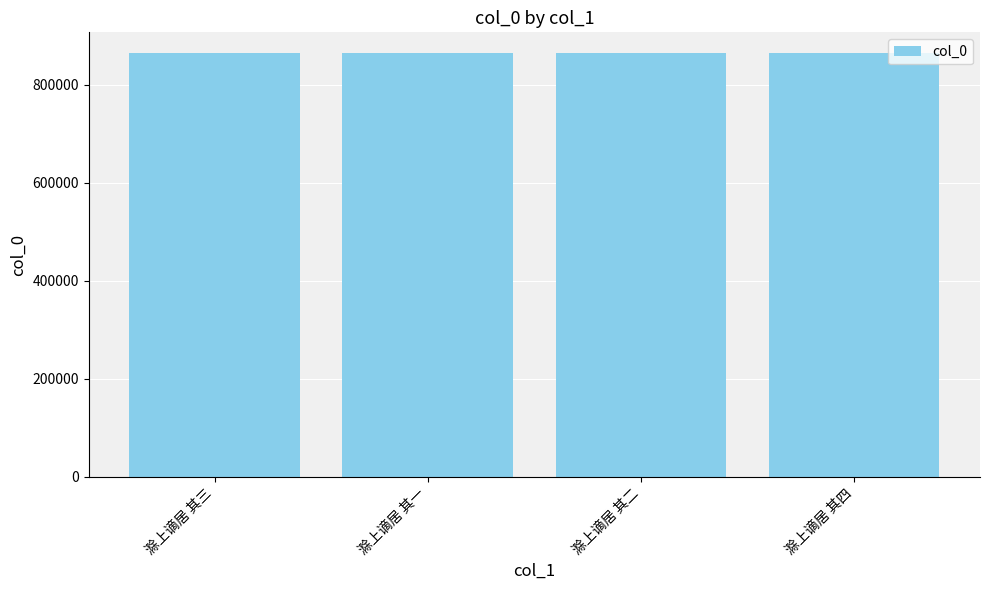

How many bars are there in total?

4